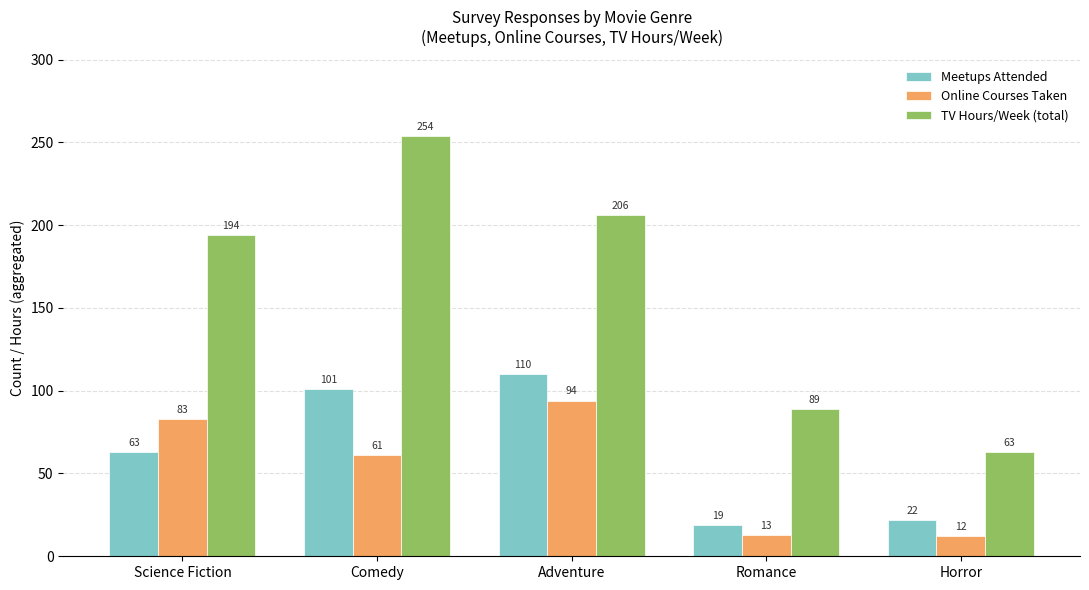

What is the difference between the maximum and minimum values in the TV Hours/Week (total) series?

191